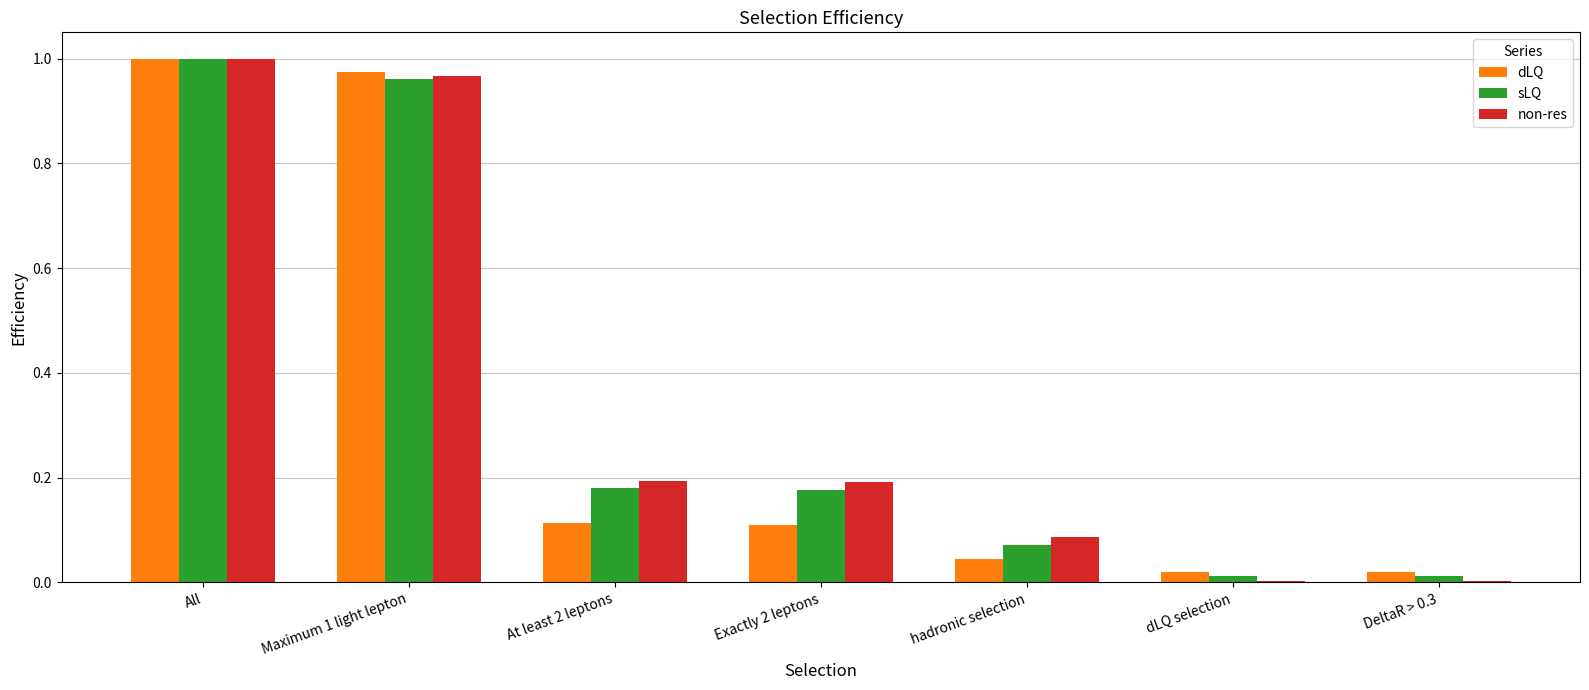

Count the number of data series in this chart.

3